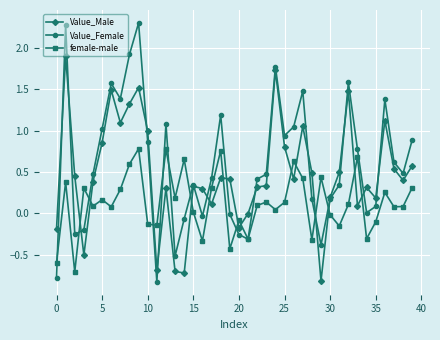

What is the value of the Value_Male point at the 9th from the left?

1.3